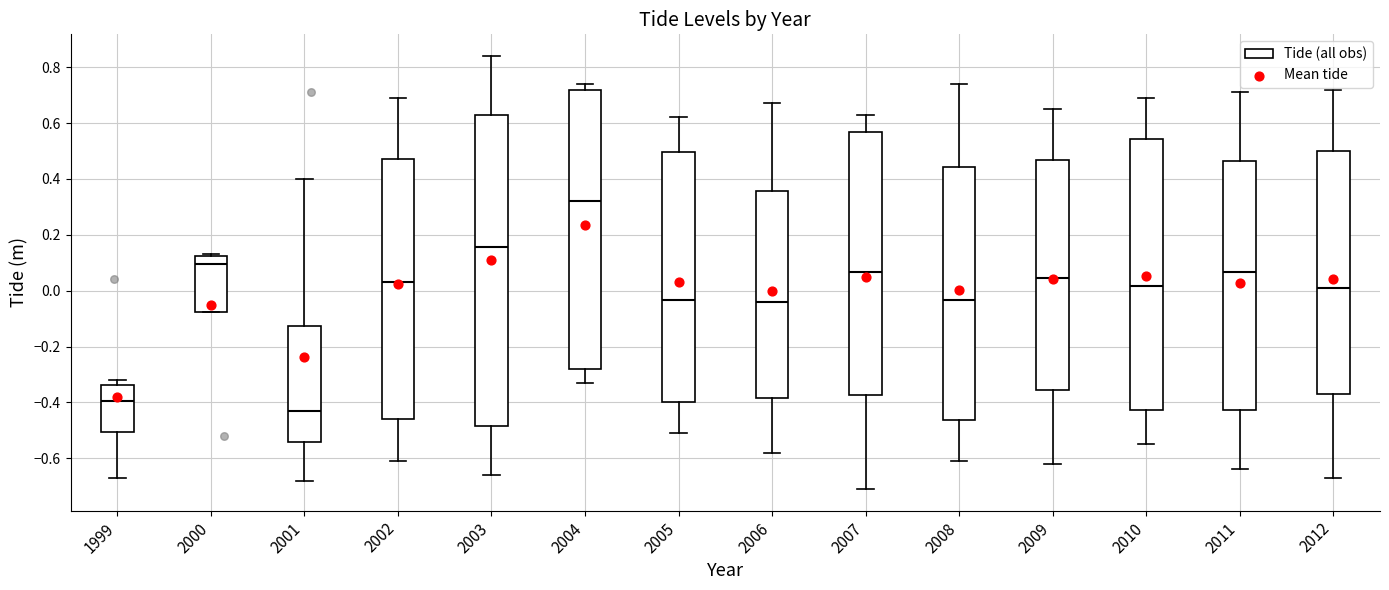

Which box's median line is the highest?

2004